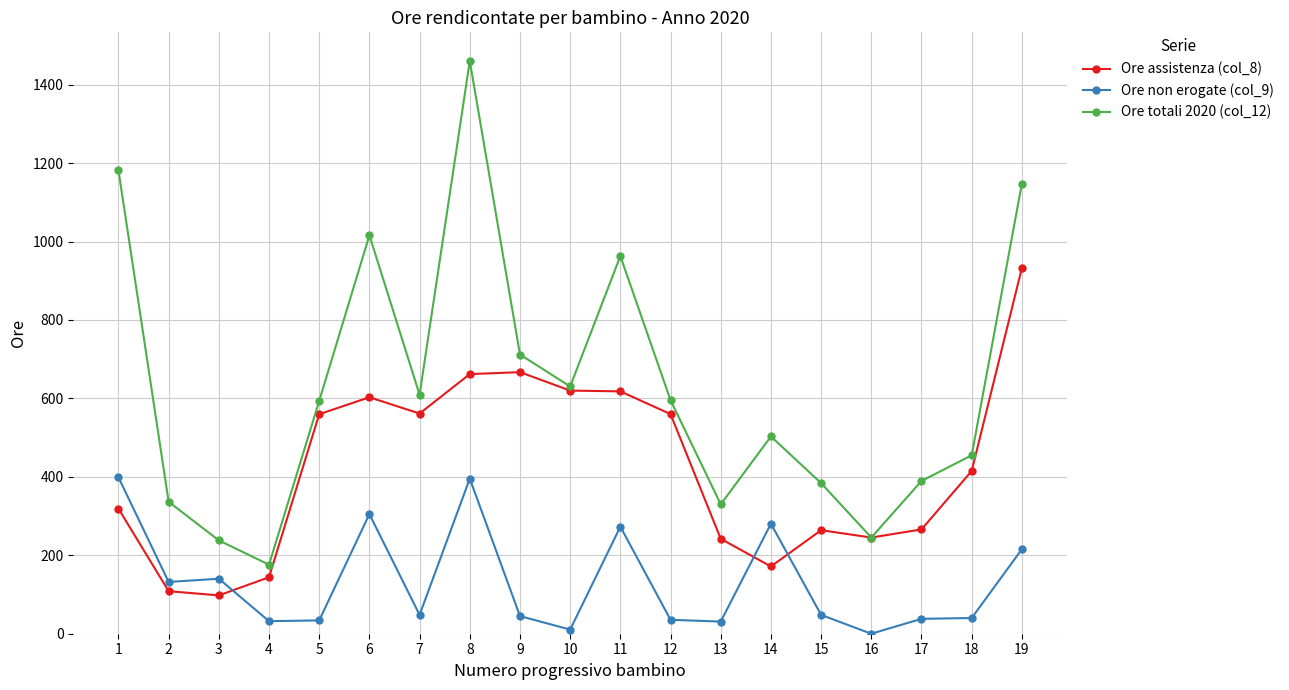

What is the value of the Ore totali 2020 (col_12) point at the 4th from the left?

176.0